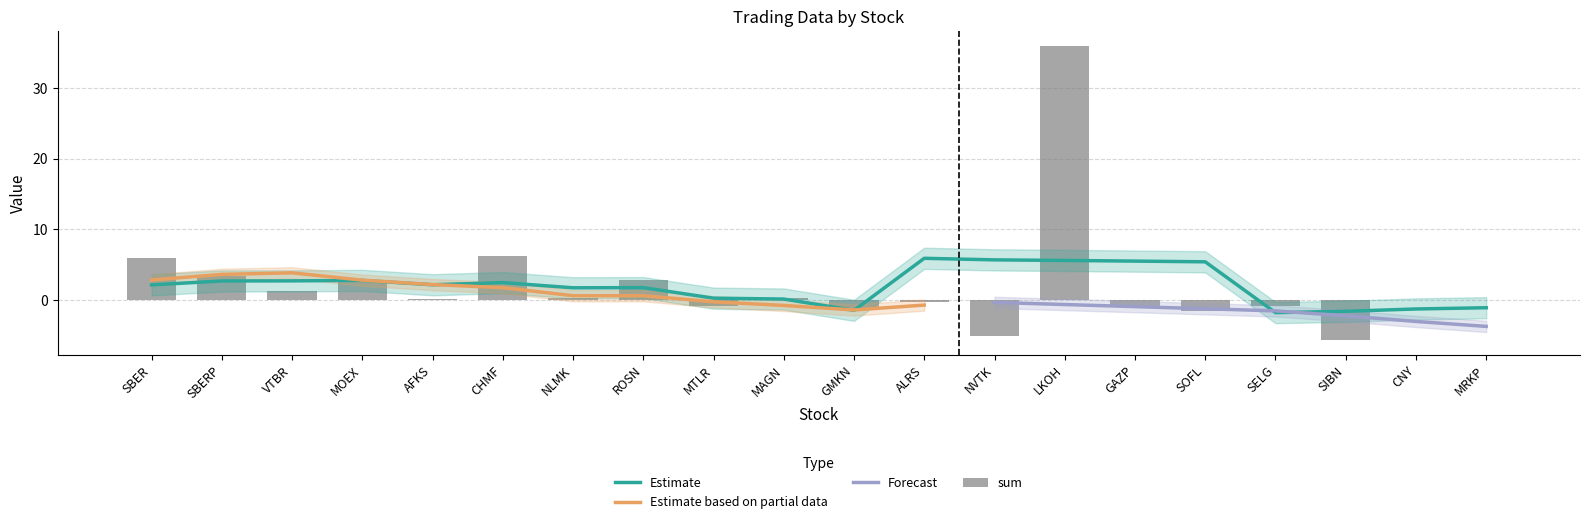

Is it true that Estimate equals 4.0 at ALRS?

False